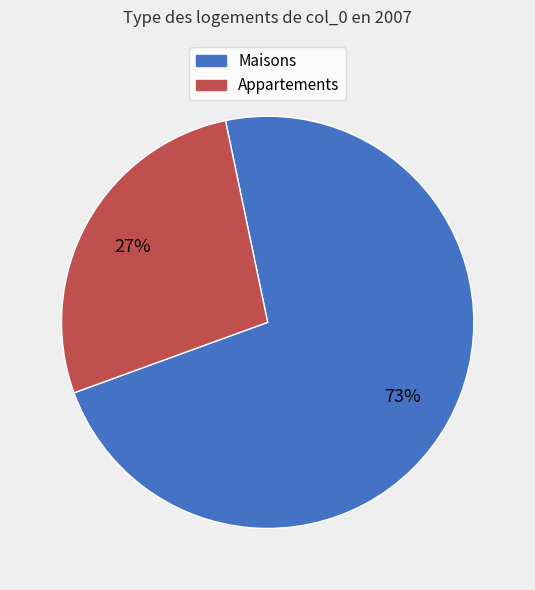

Is there a majority slice in this chart?

Yes